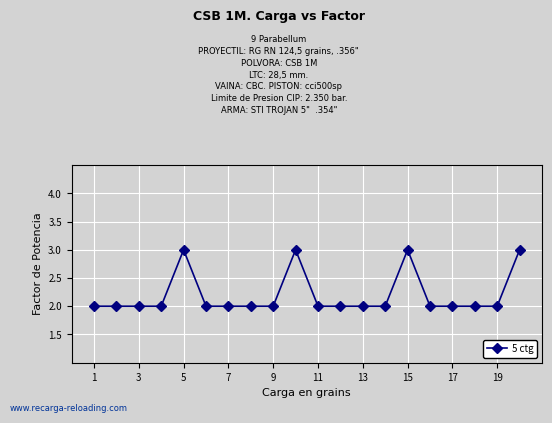

How many data points does each series have?

20